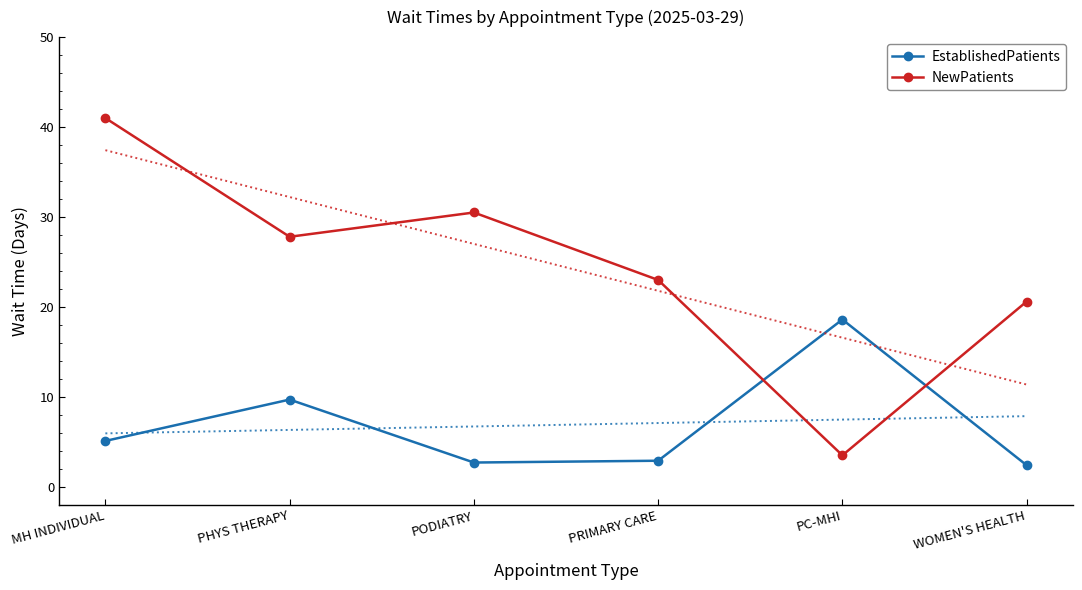

What is the difference between the maximum and minimum values in the NewPatients series?

37.5